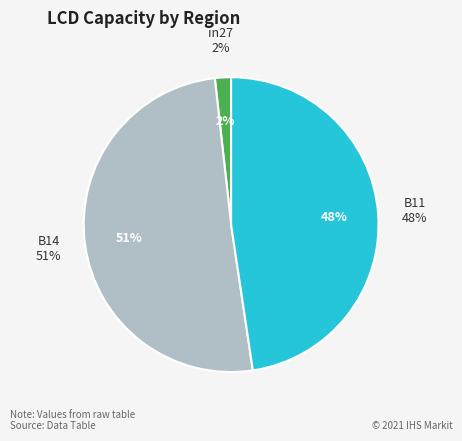

How many slices are in this pie chart?

3